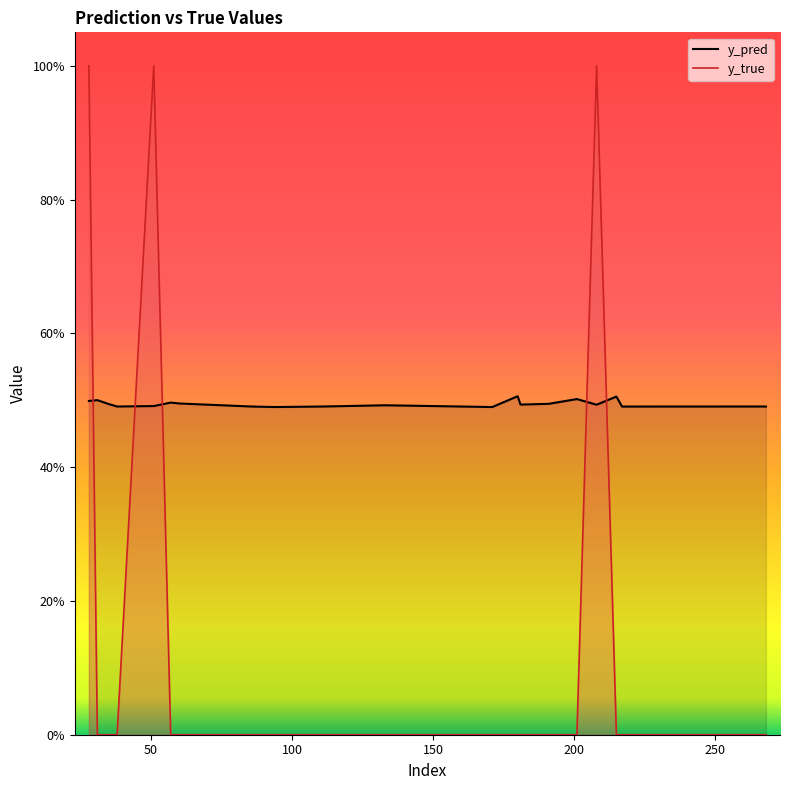

Where do y_true and y_pred first cross each other?

28 and 31